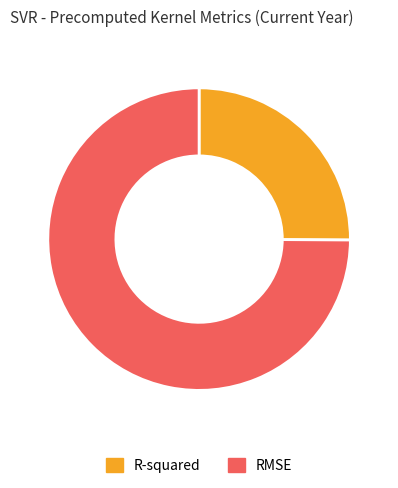

Which slice is the smallest?

R-squared